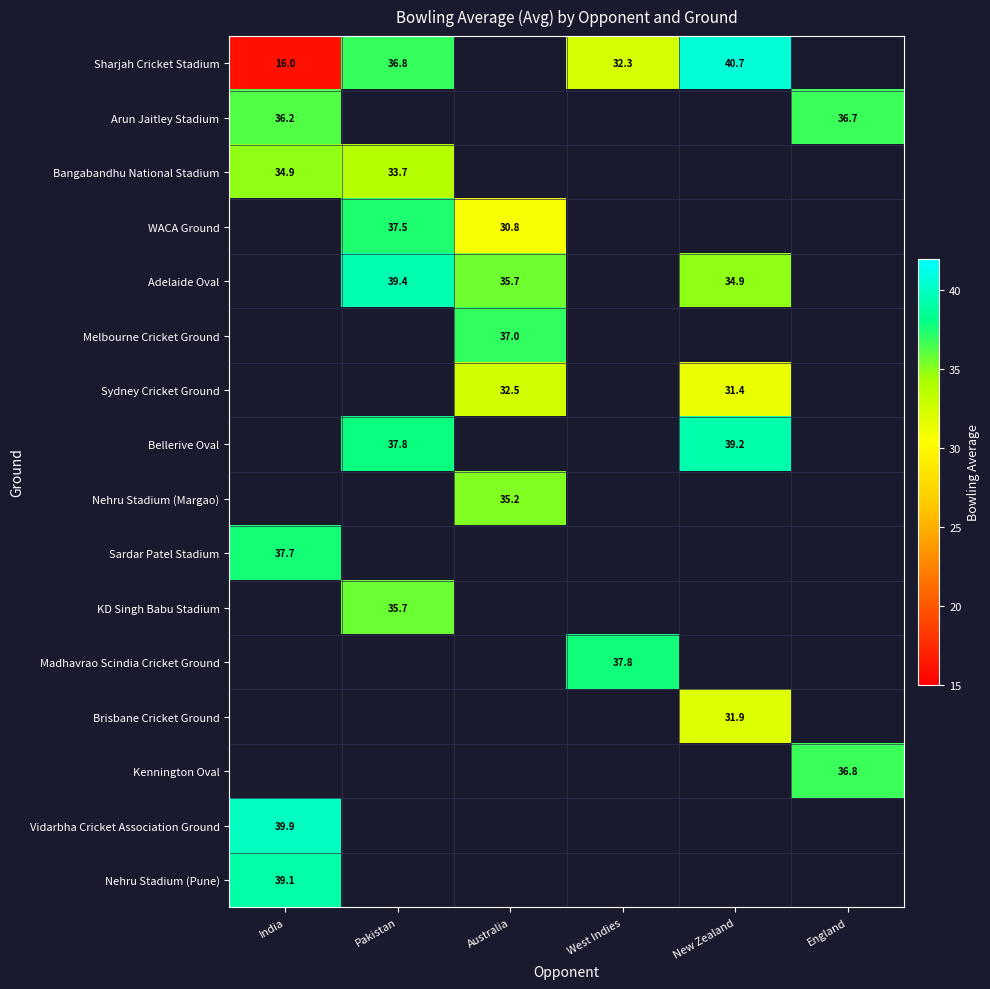

At how many categories does at least one series exceed 27?

6